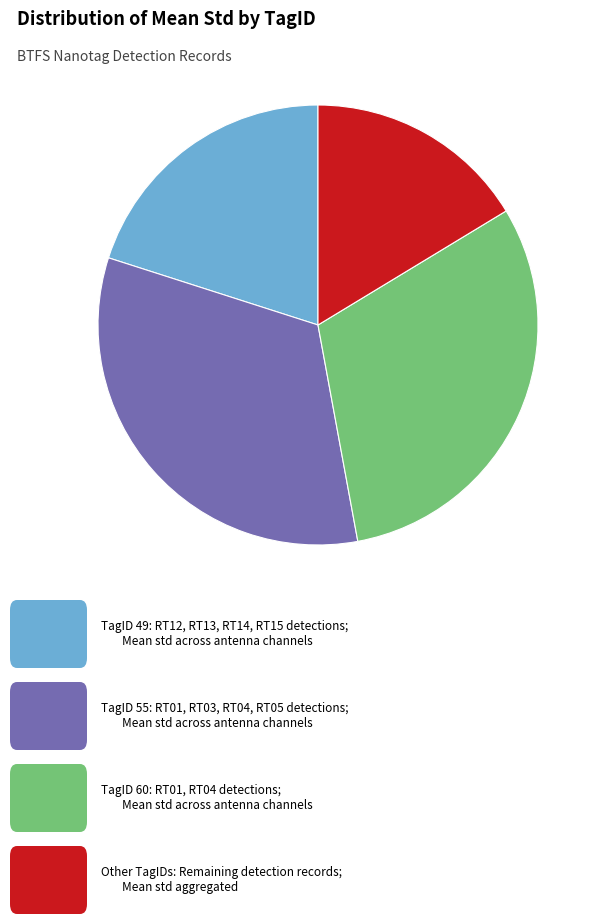

Does any single category account for the majority?

No